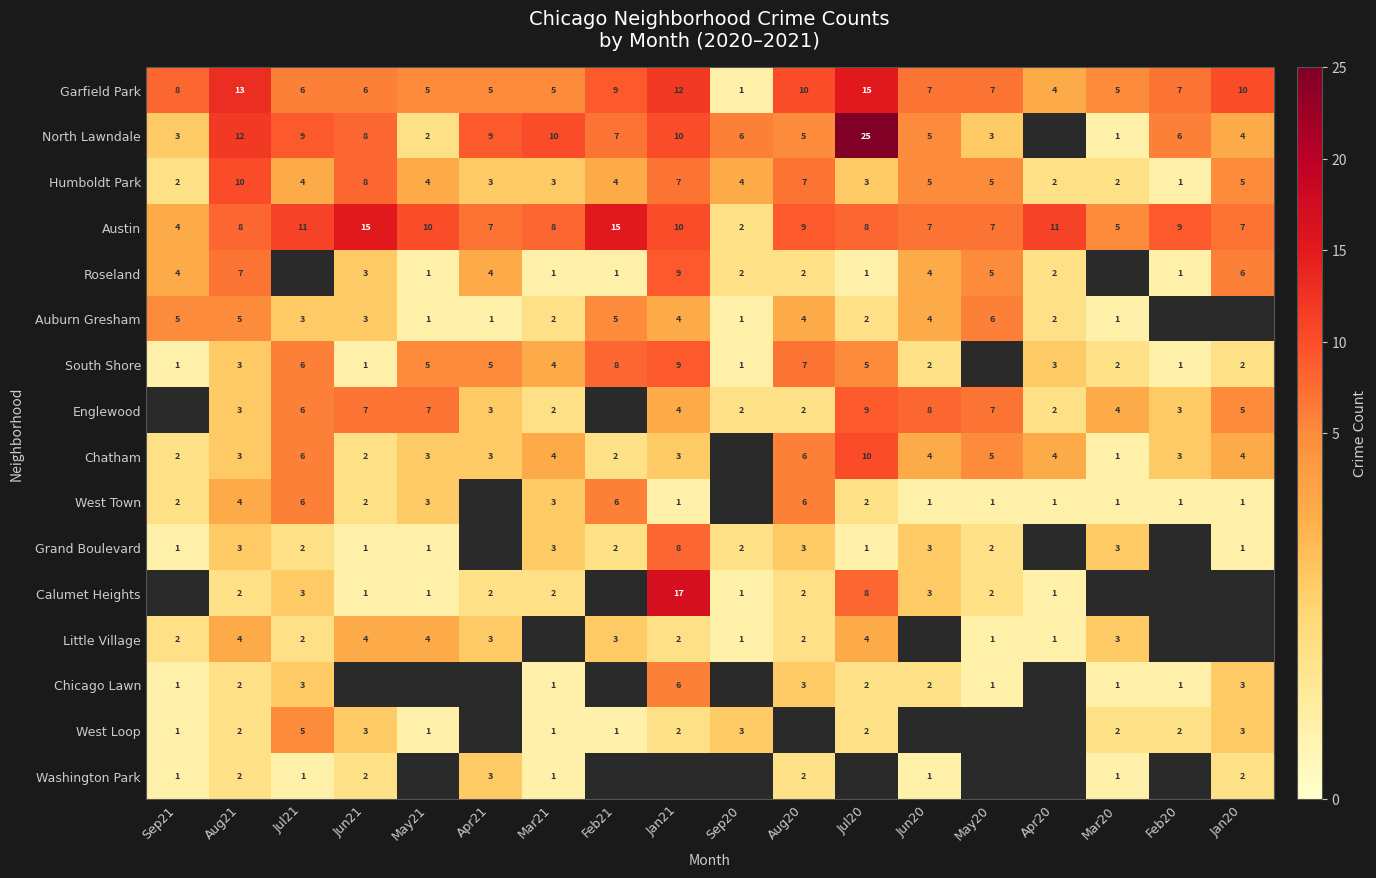

Is the value of Austin at Jul20 greater than the value of South Shore at Jul21?

Yes